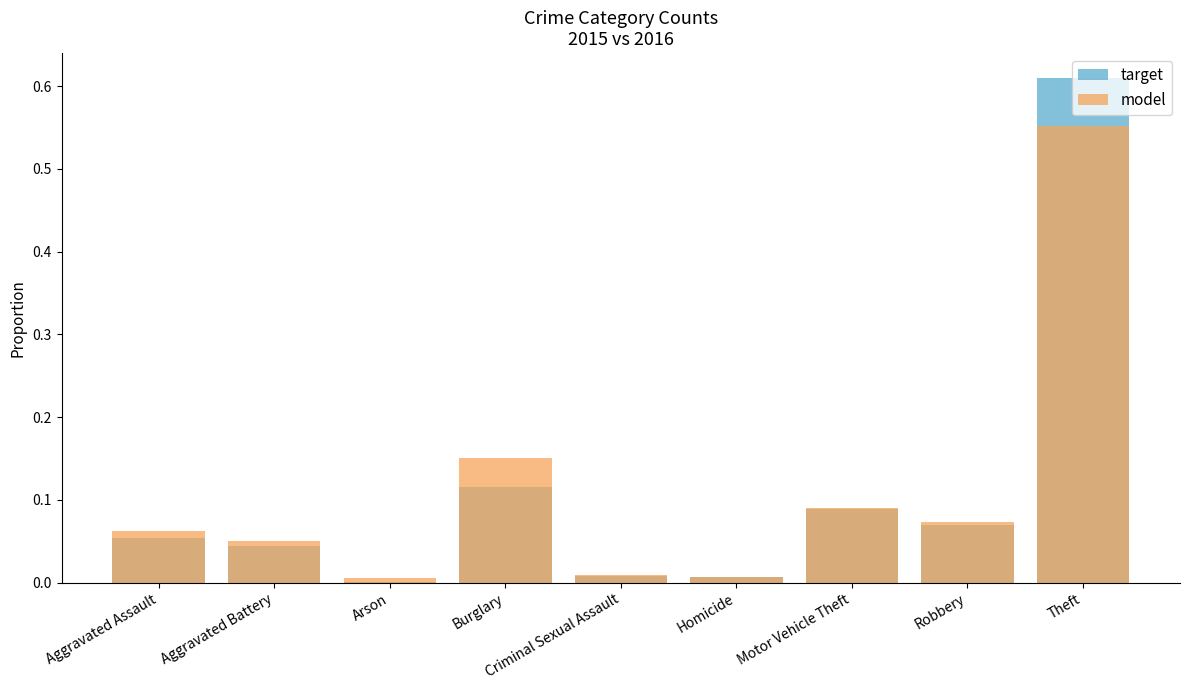

At how many categories does at least one series exceed 0?

9